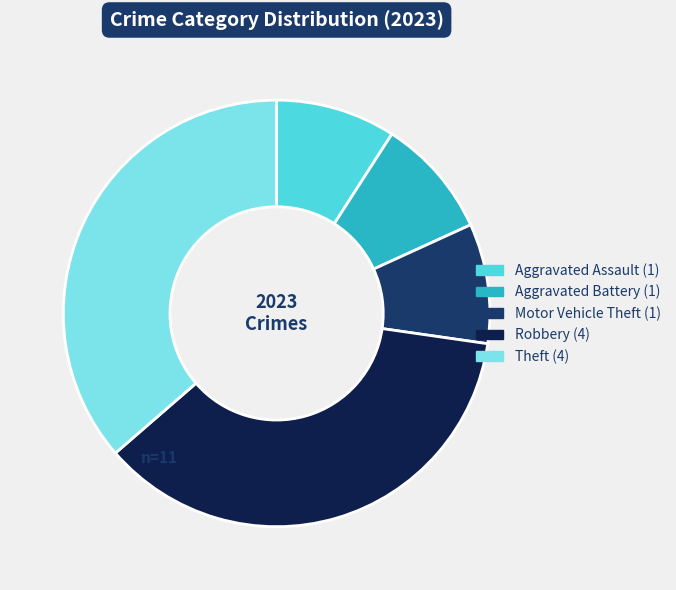

Is there any slice that represents more than half of the pie?

No